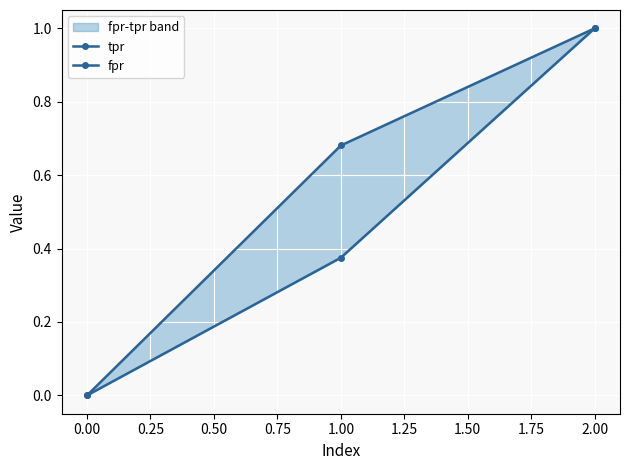

Which series has the widest spread of values?

tpr